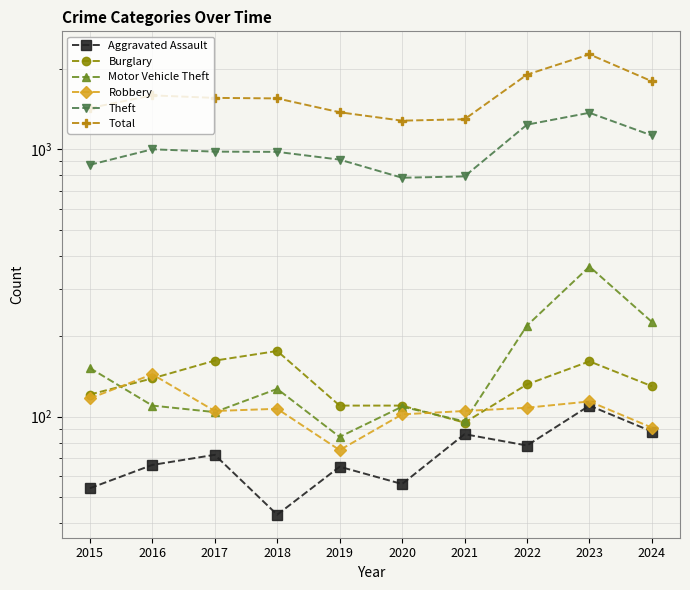

What value does the Motor Vehicle Theft series have at 2018, to the nearest 10?

130